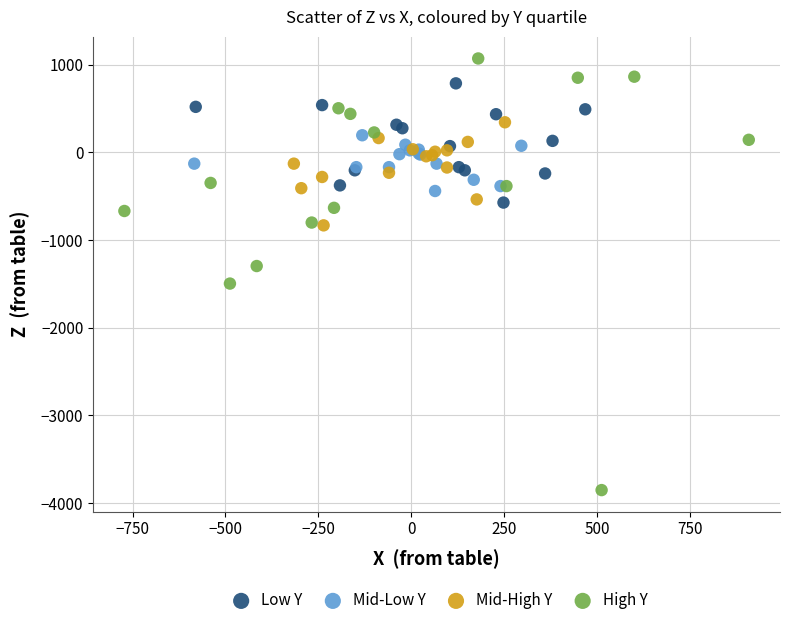

Which series contains the lowest Y value?

High Y